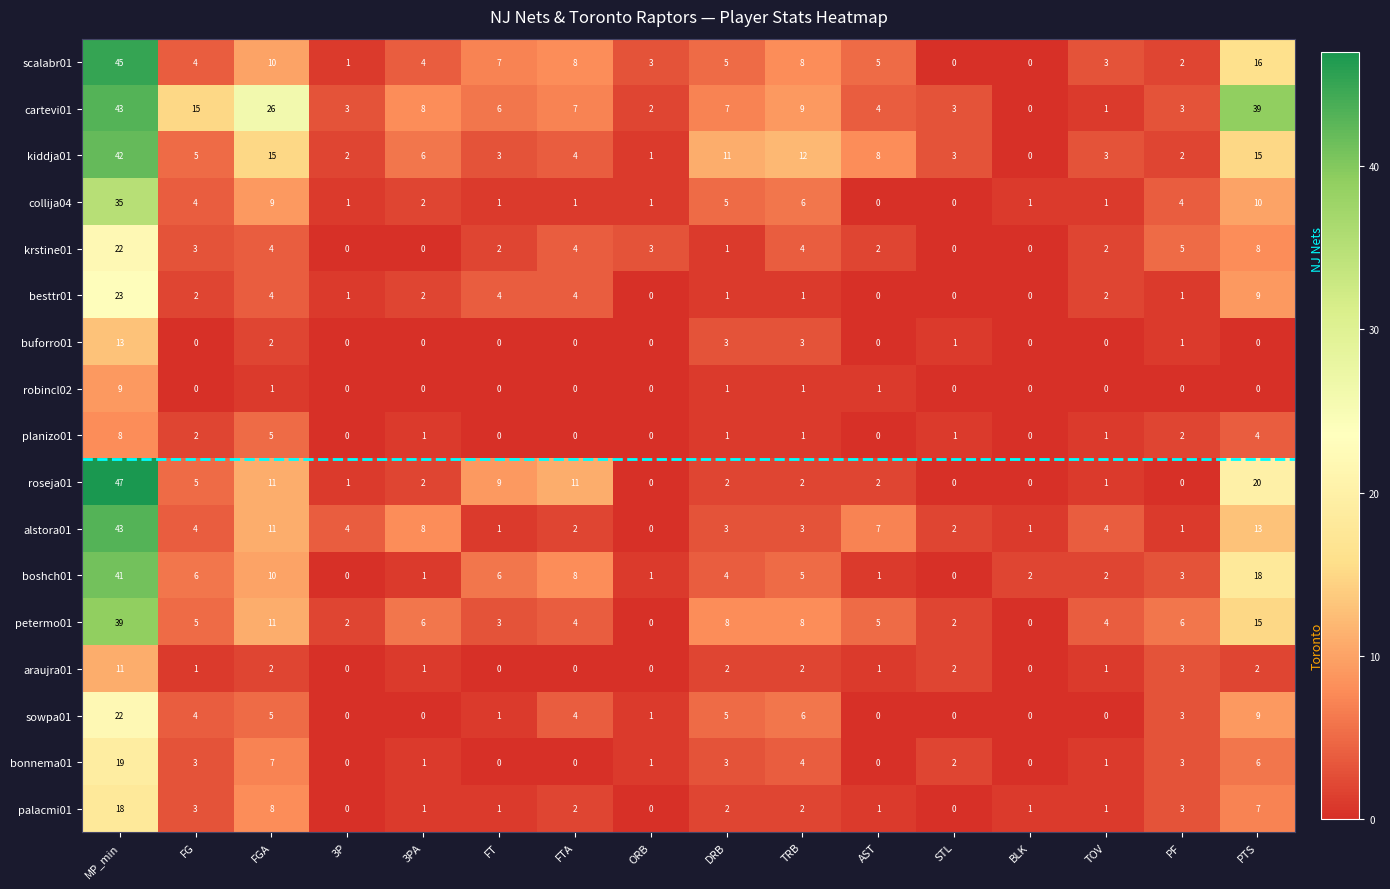

Count the number of categories in the chart.

16